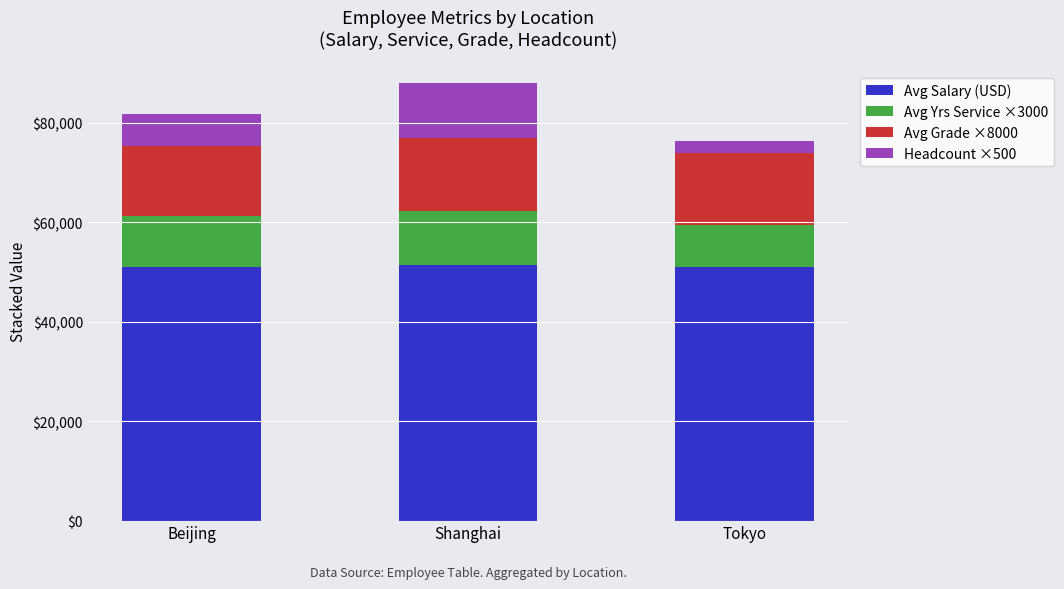

What are all the series names shown in the legend?

Avg Salary (USD), Avg Yrs Service ×3000, Avg Grade ×8000, Headcount ×500